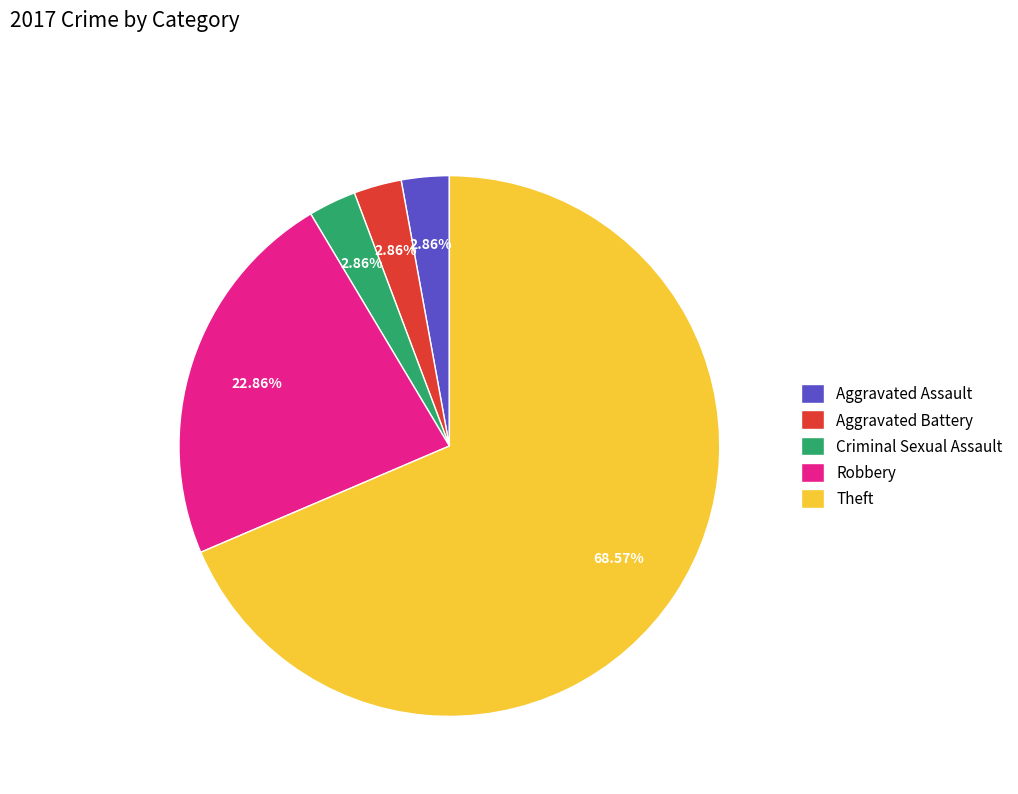

What is the largest slice in the pie chart?

Theft